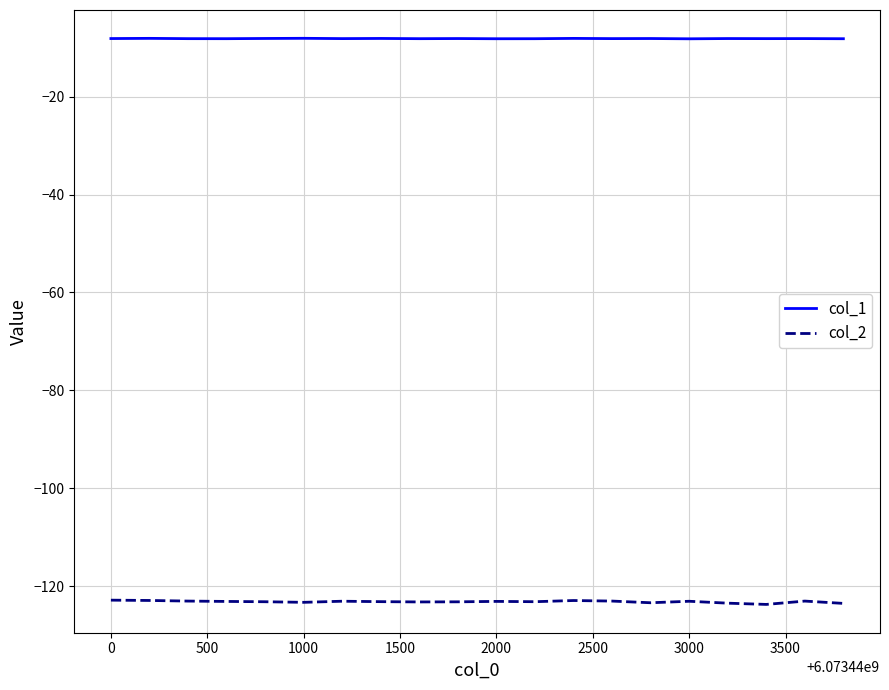

Which series has the largest total across all categories?

col_1